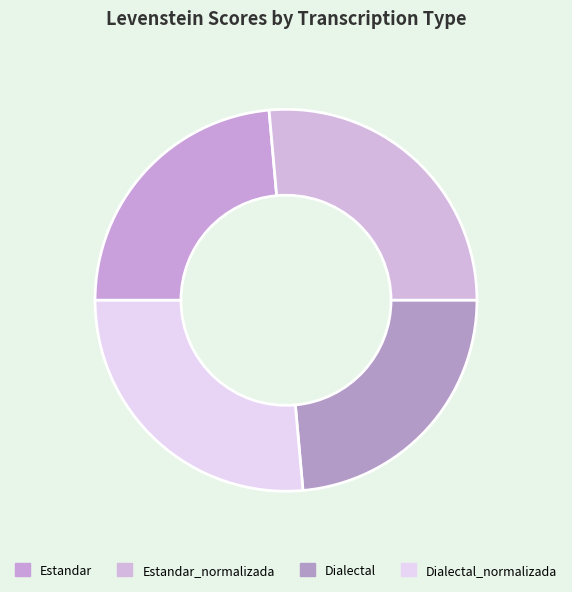

How many segments does this pie chart have?

4